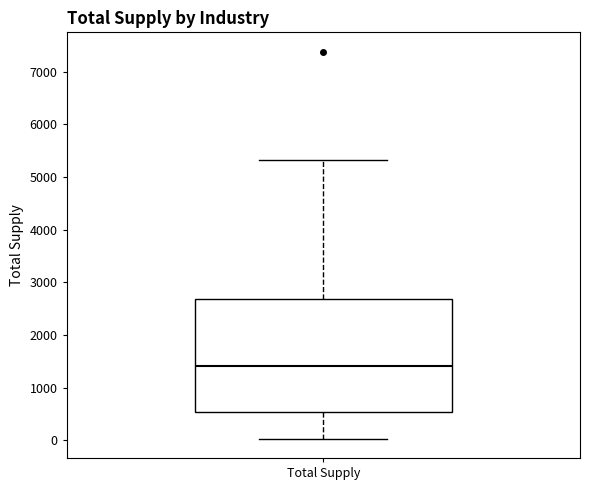

Transcribe this box plot: give where the median line is, the range the box spans, and where the two whiskers end, as read against the y-axis. The values are not printed on the chart, so give them approximately, as read against the axis.

median 1400, box 500 to 2700, whiskers 0 to 5300